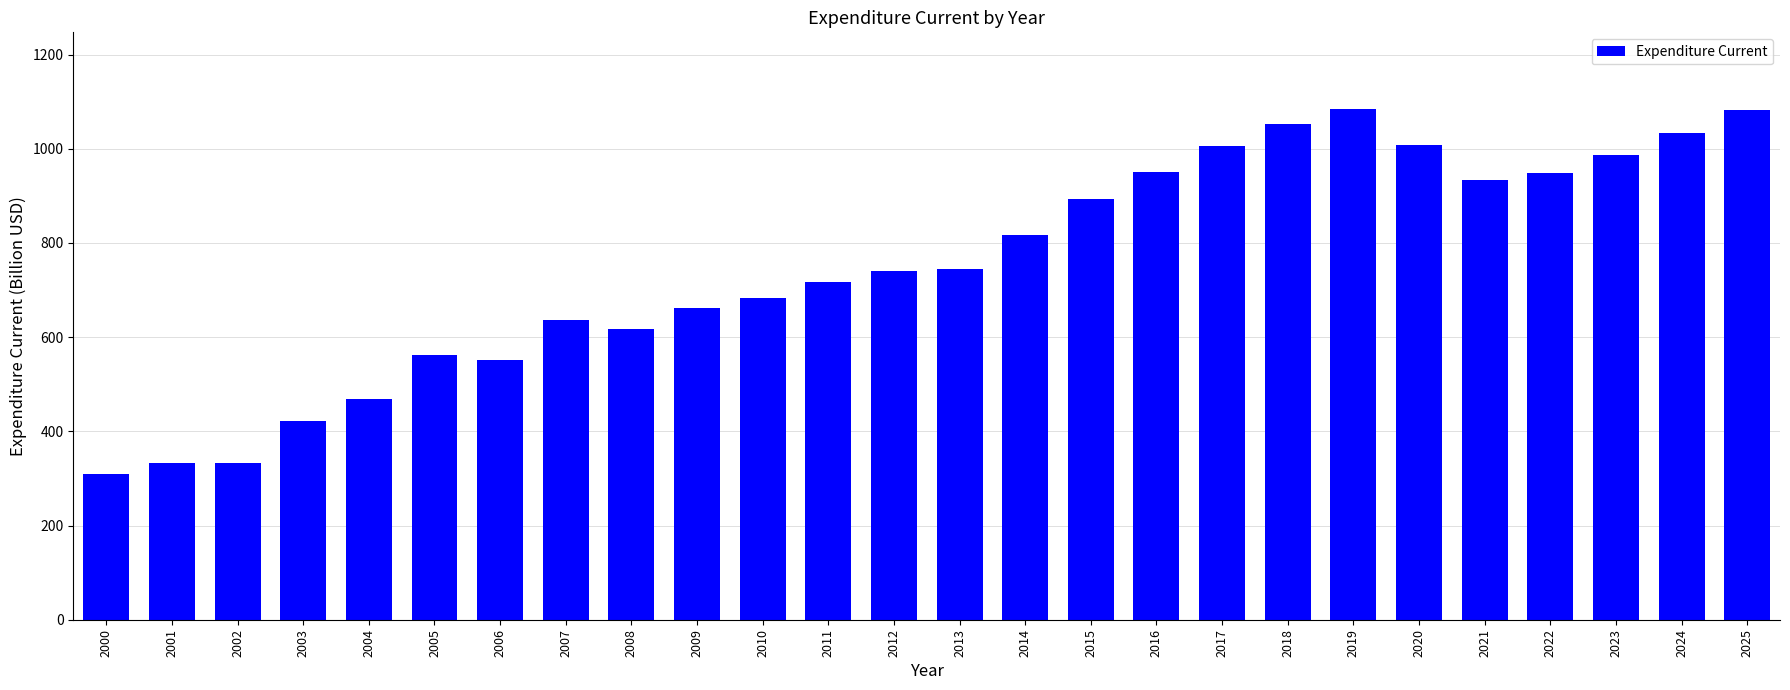

What is the value of the 5th bar from the left?

467.7